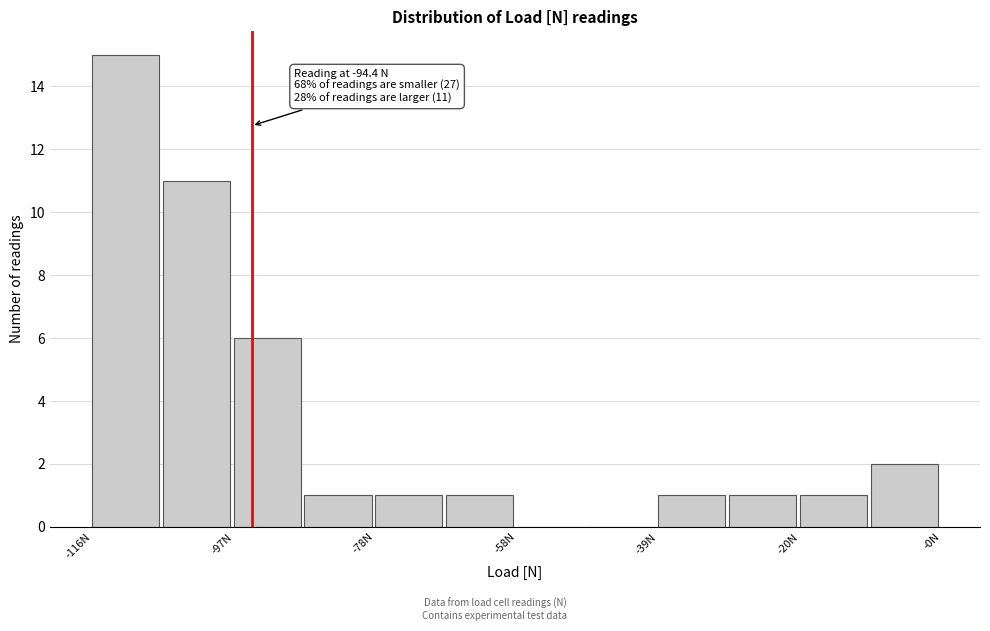

Which range on the x-axis has the tallest bar?

-116 to -106